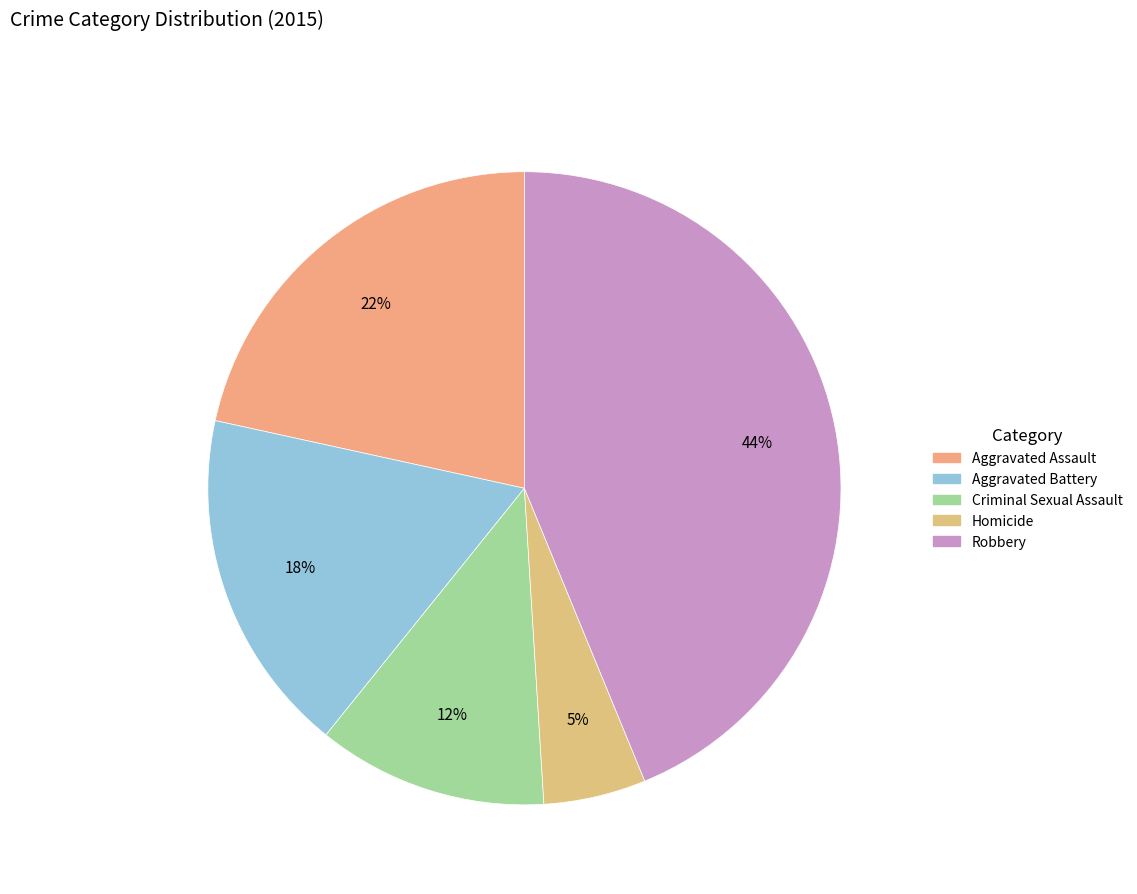

To the nearest percent, what is the average slice percentage?

20%